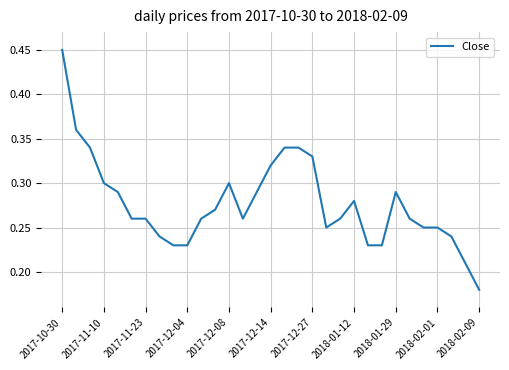

How many lines are shown in the chart?

1